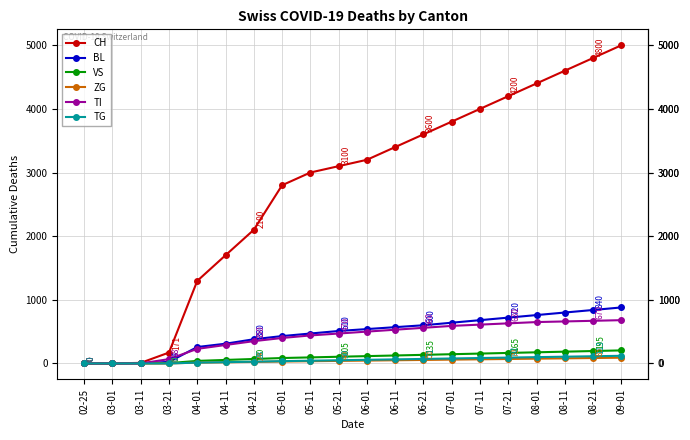

What is the label of the 19th point from the left?

08-21